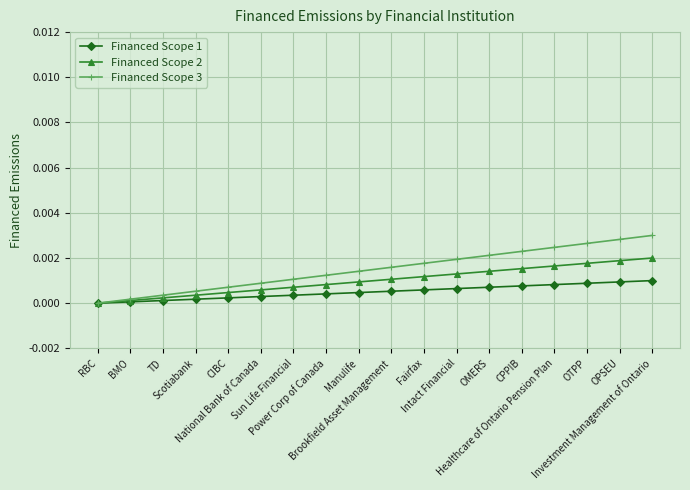

Which series has the largest range (max minus min)?

Financed Scope 3